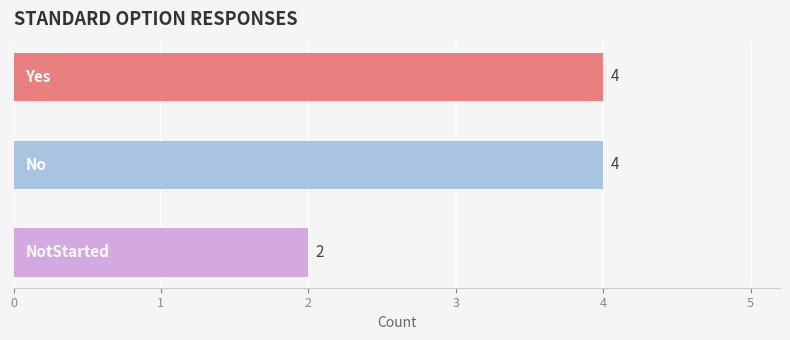

Does the chart contain stacked bars?

No